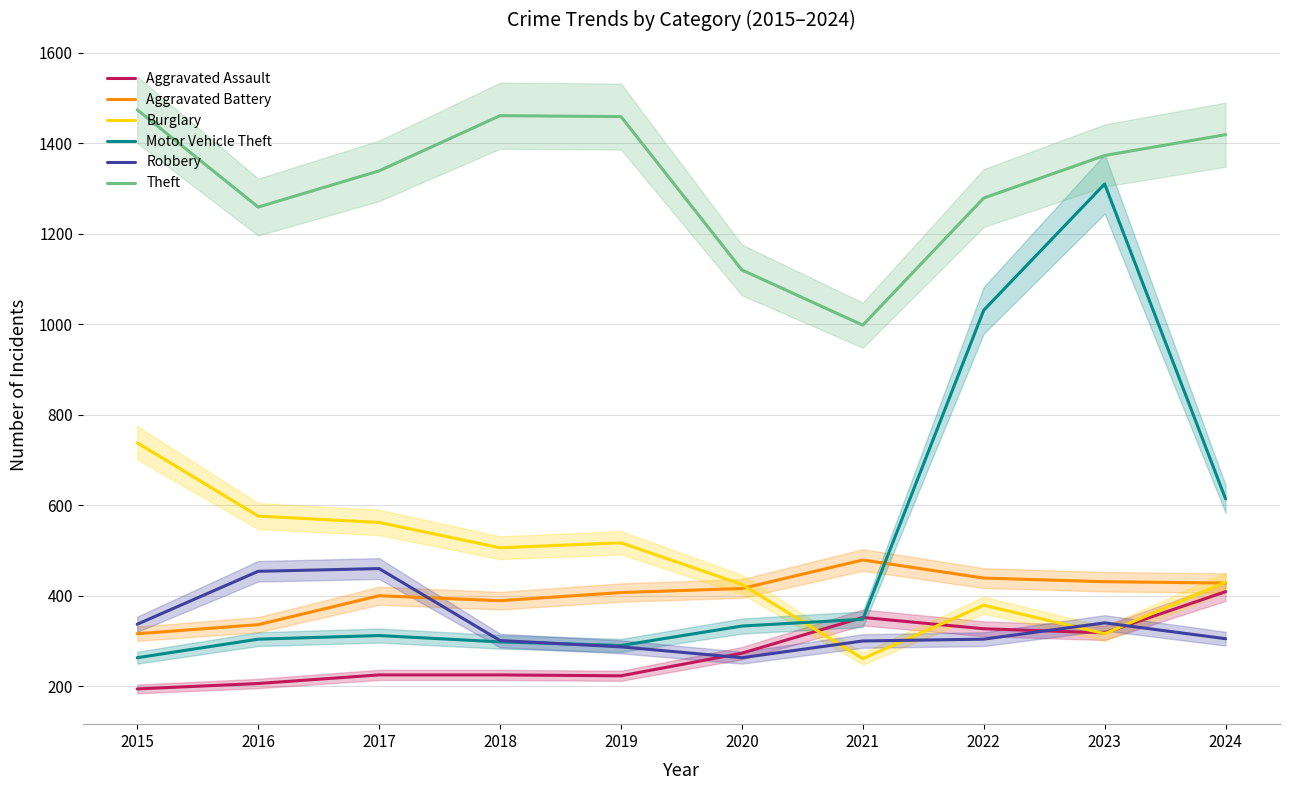

True or false: Motor Vehicle Theft has a value of 312 at 2017.

True